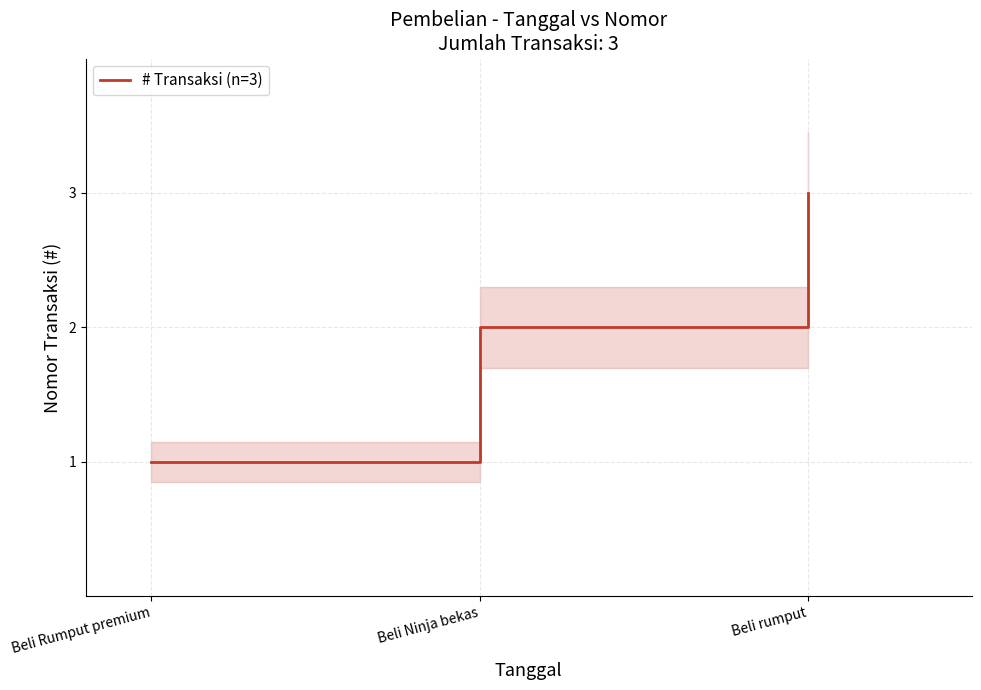

The value at Beli Rumput premium is 1. True or false?

True